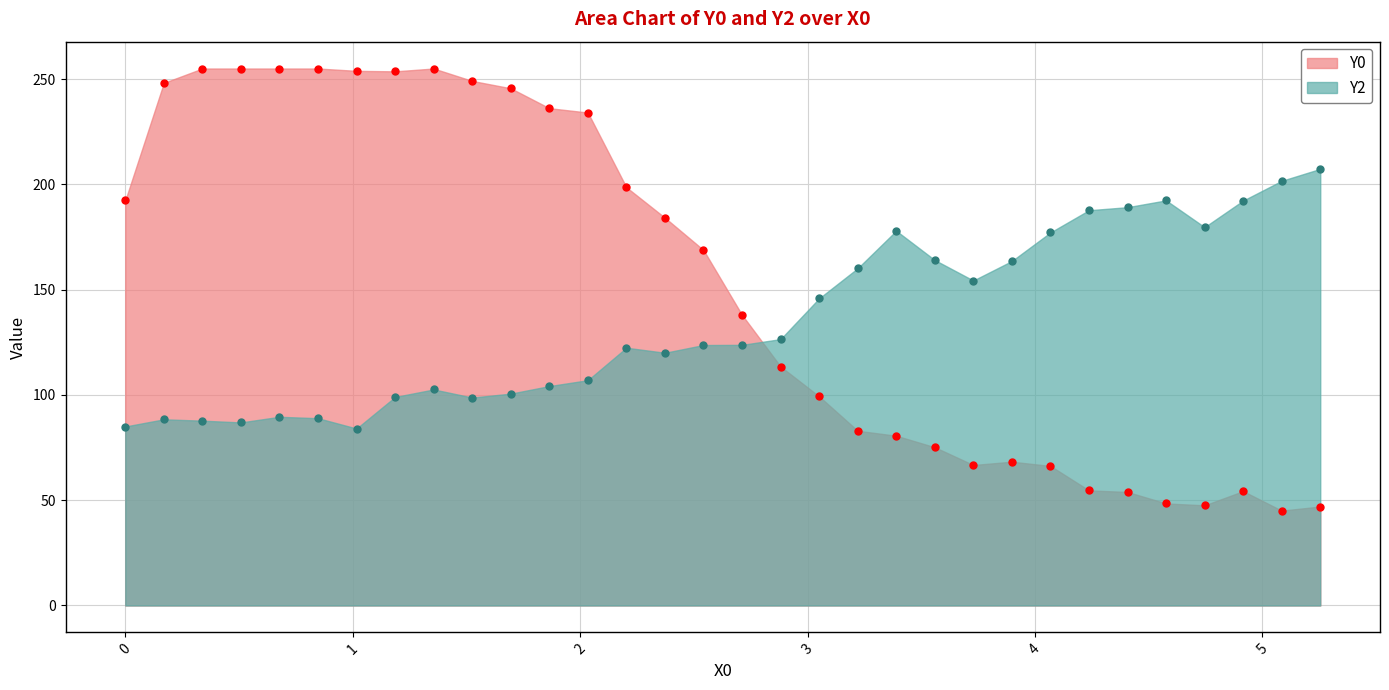

Between 2.54237 and 1.86441, which is larger?

1.86441